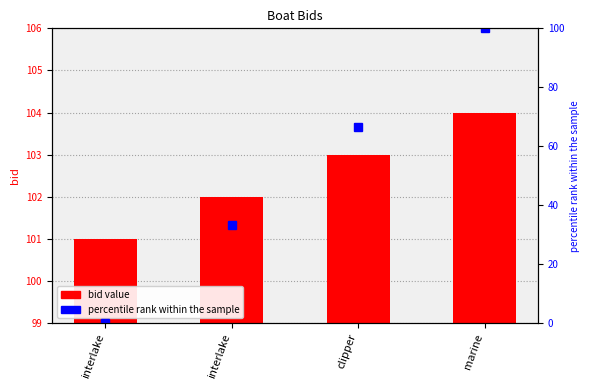

What is the label of the 4th bar from the left?

marine